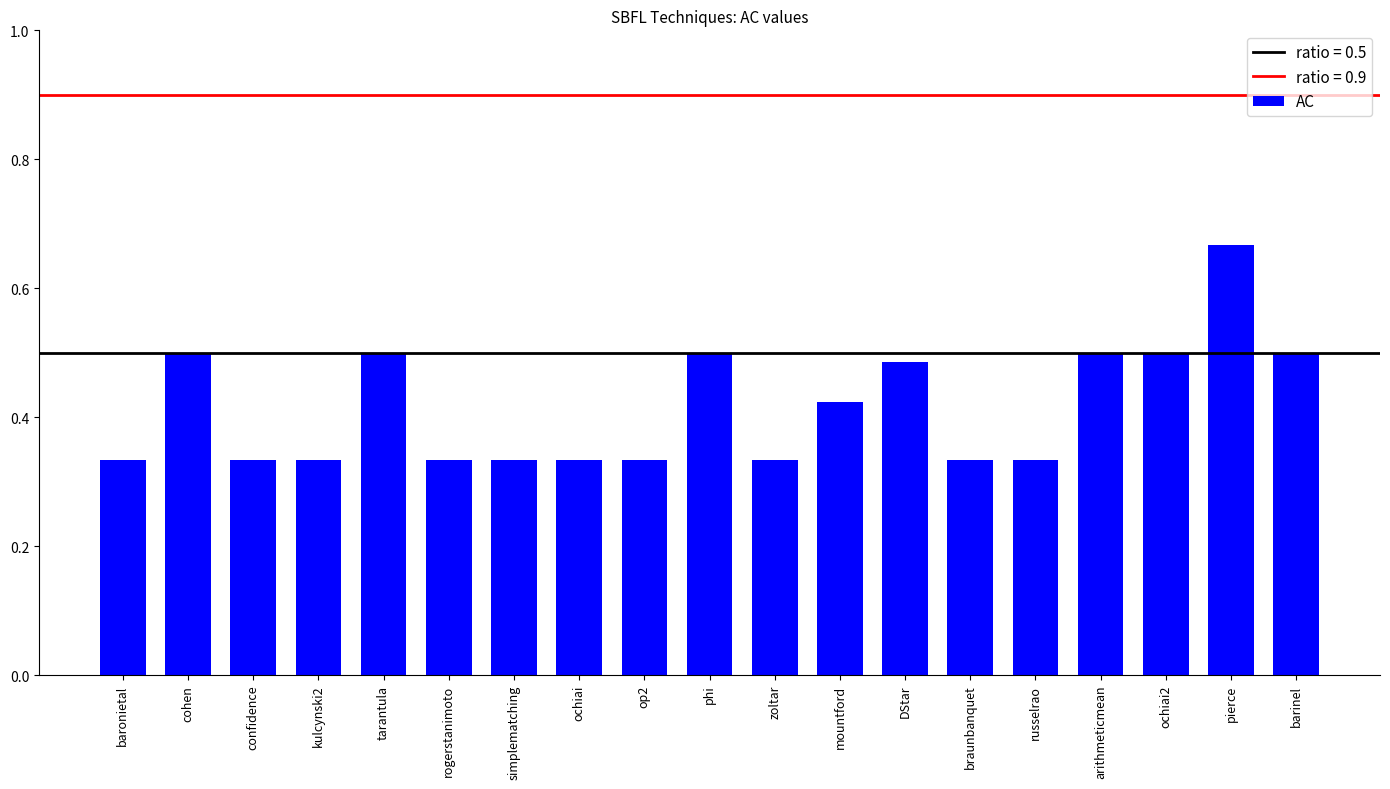

What is the sum of all values?

7.9